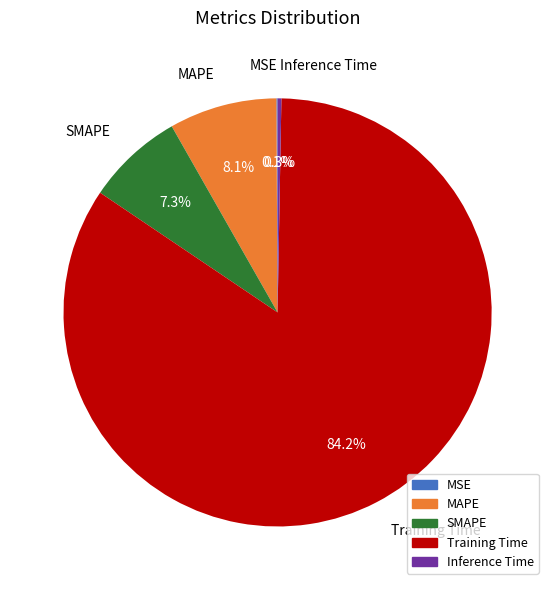

Is there any slice that represents more than half of the pie?

Yes